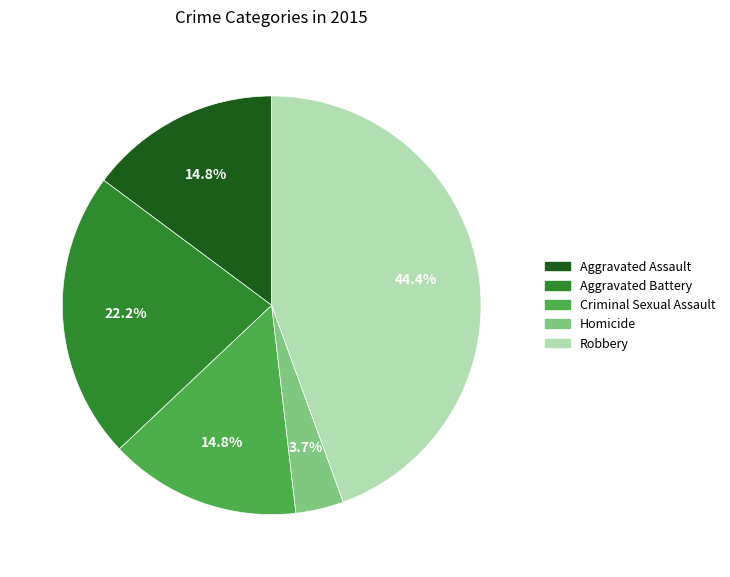

What is the largest slice in the pie chart?

Robbery